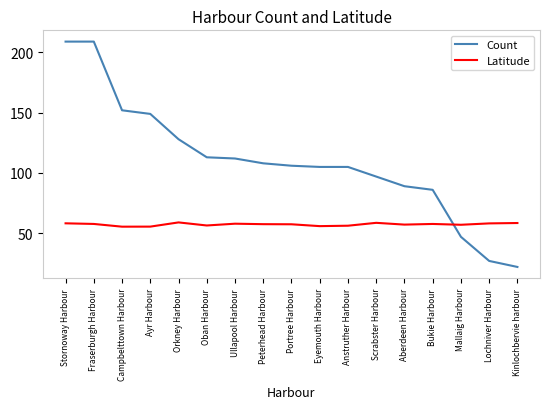

True or false: Latitude has a value of 89.9 at Mallaig Harbour.

False